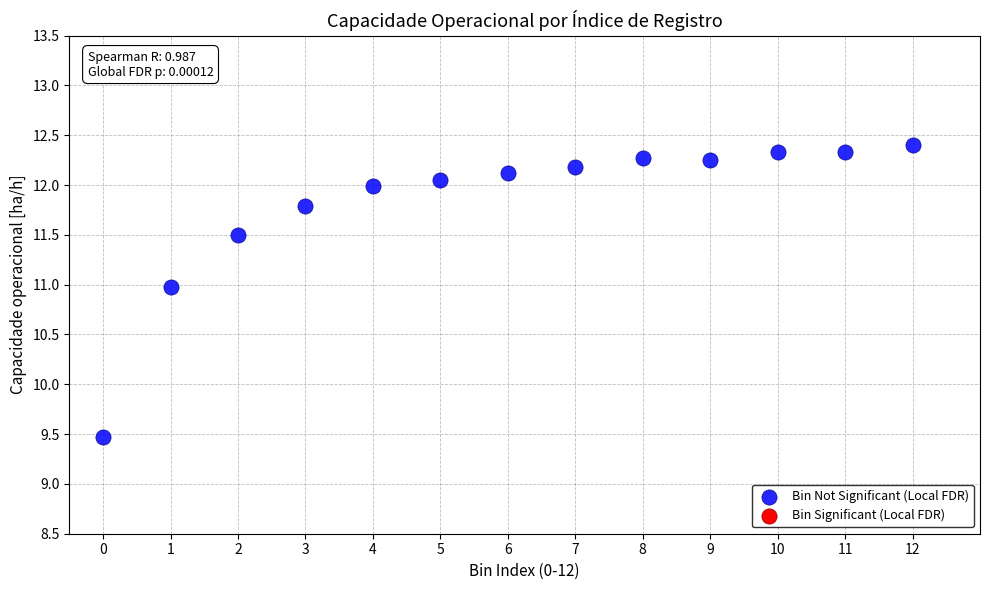

What Y value in the scatter plot is closest to 10?

9.5